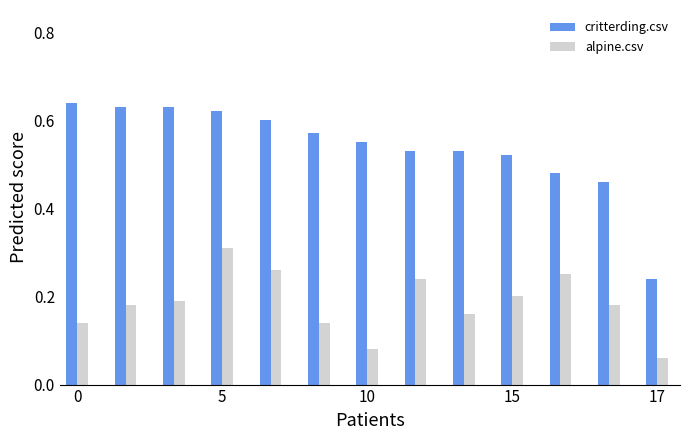

List the series in order of their overall mean, highest first.

critterding.csv, alpine.csv